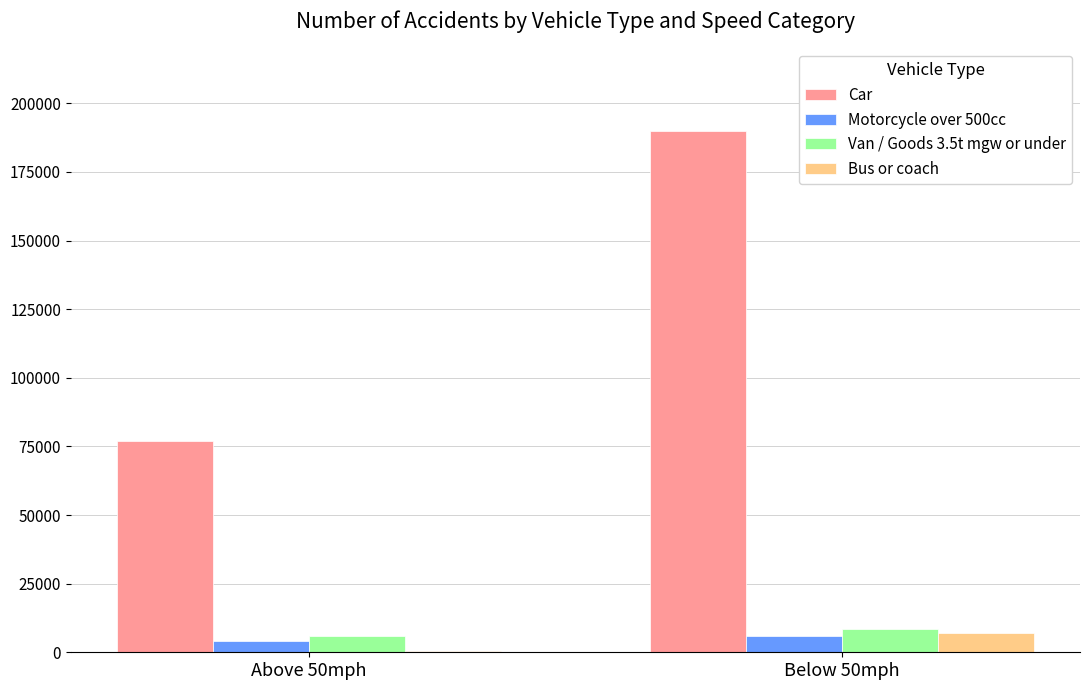

Which label corresponds to the largest value in the chart?

Below 50mph